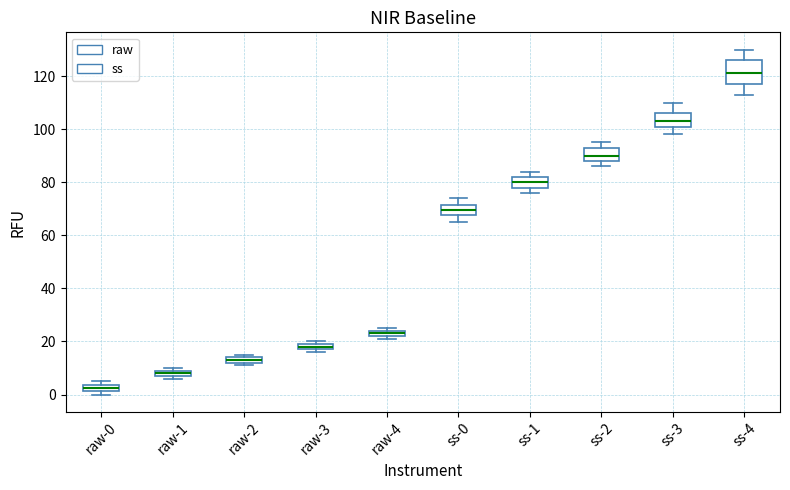

Which box's median line is the lowest?

raw-0